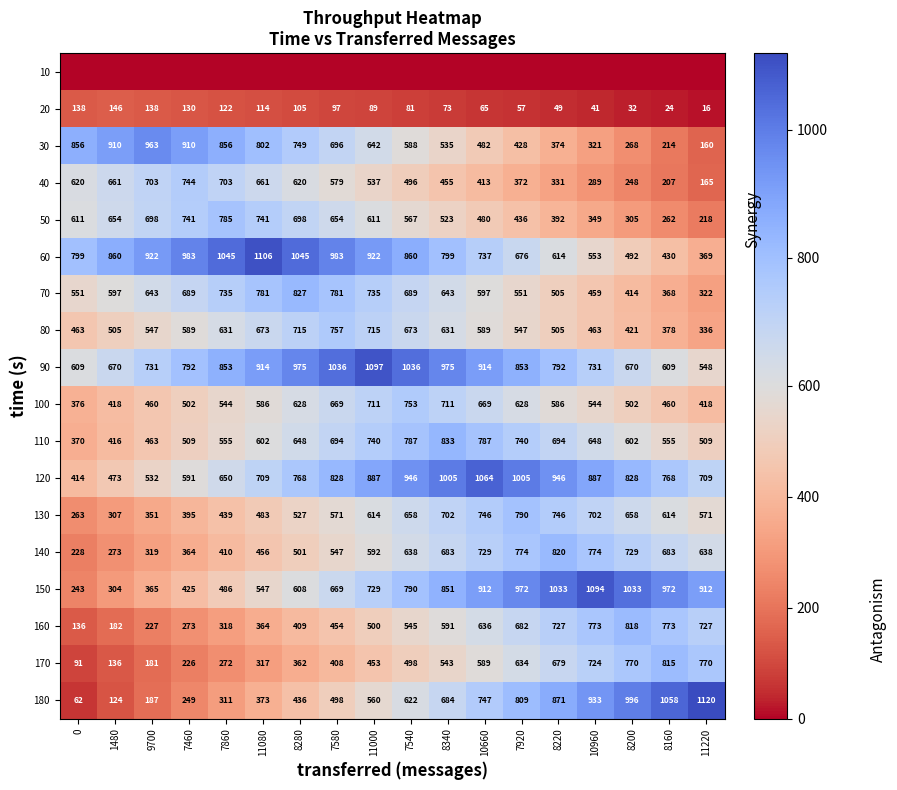

What is the difference between the maximum and minimum values in the 110 series?

463